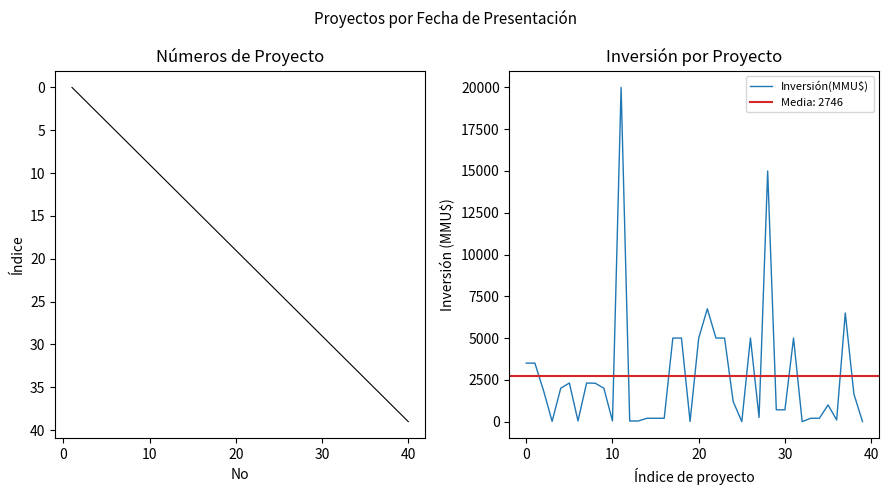

Reading left to right, extract all data points from this chart.

Número de Proyecto: 0	1	2	3	4	5	6	7	8	9	10	11	12	13	14	15	16	17	18	19	20	21	22	23	24	25	26	27	28	29	30	31	32	33	34	35	36	37	38	39
Inversión(MMU$): 3500	3500	1863	15	2000	2309	40	2309	2296	2000	42	20000	37	37	200	200	200	5000	5000	10	5000	6750	5000	5000	1200	0	5000	250	15000	706	706	5000	0	200	200	1000	100	6500	1650	0